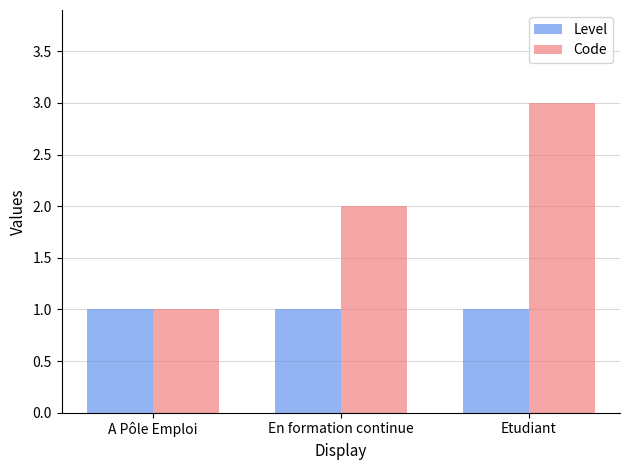

Which series has the largest range (max minus min)?

Code